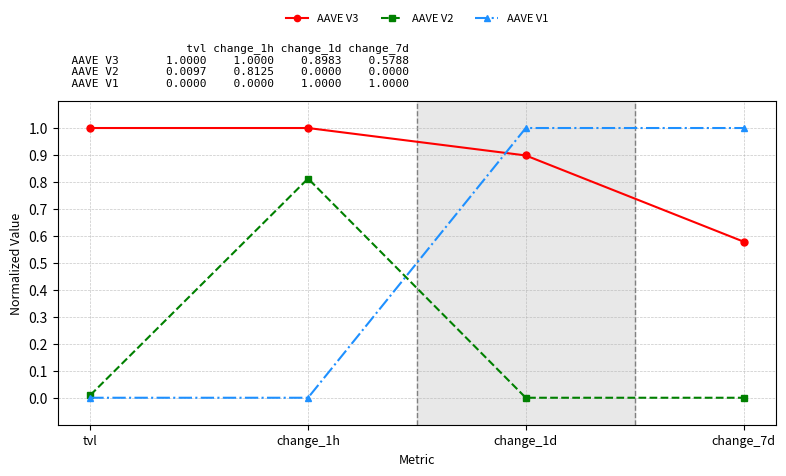

True or false: AAVE V2 and AAVE V3 cross at least once.

False